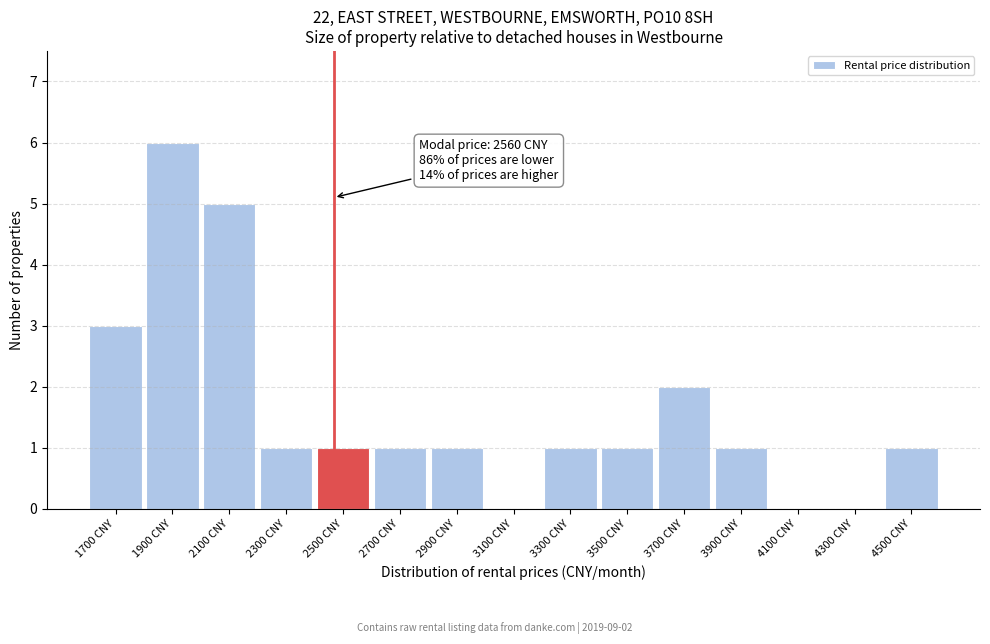

Reading right to left, extract all data points from this chart.

4500 CNY=1	4300 CNY=0	4100 CNY=0	3900 CNY=1	3700 CNY=2	3500 CNY=1	3300 CNY=1	3100 CNY=0	2900 CNY=1	2700 CNY=1	2500 CNY=1	2300 CNY=1	2100 CNY=5	1900 CNY=6	1700 CNY=3